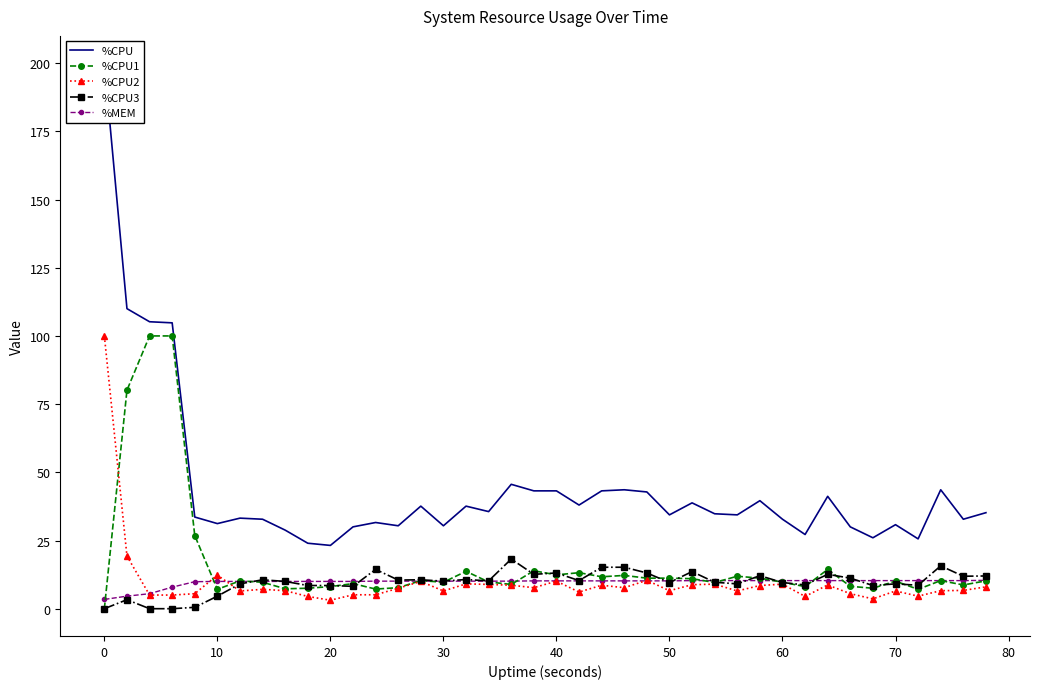

What is the maximum value for %MEM?

10.4